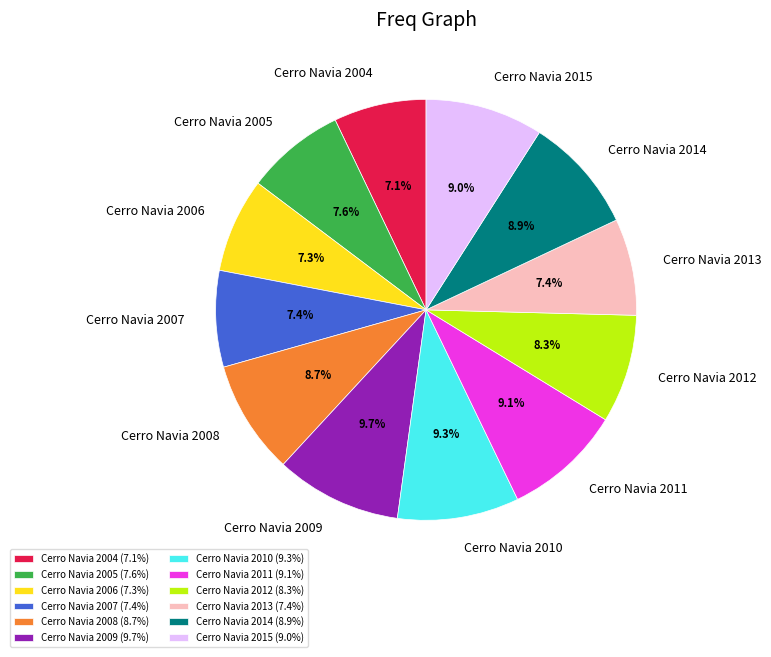

Do Cerro Navia 2007 and Cerro Navia 2010 together represent more than half of the pie?

No